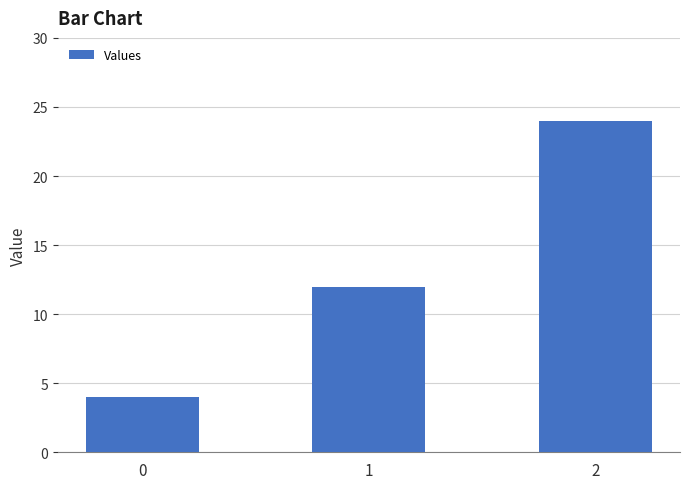

What is the approximate value at 0?

4